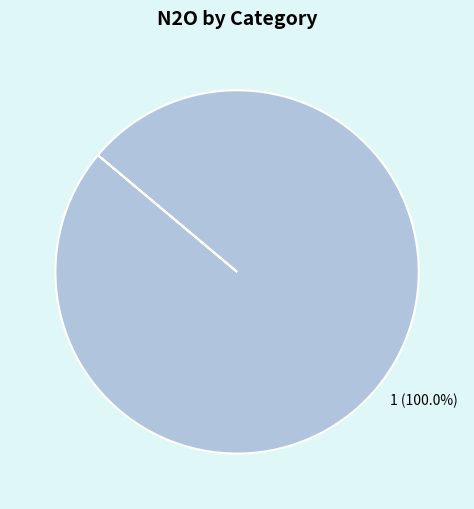

Is 1 (100.0%) the majority of the pie?

Yes